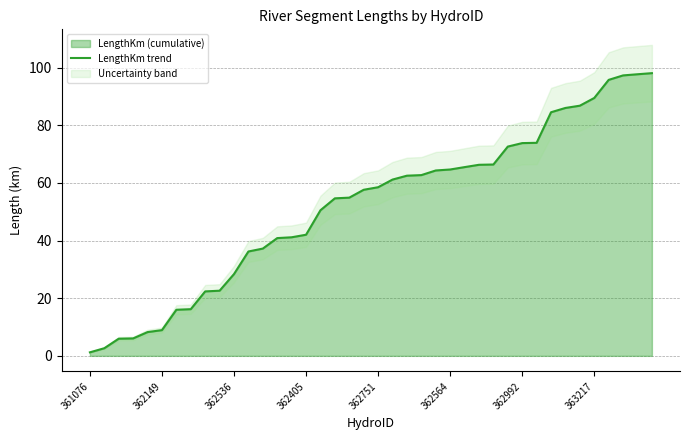

What is the maximum value for LengthKm trend?

98.1